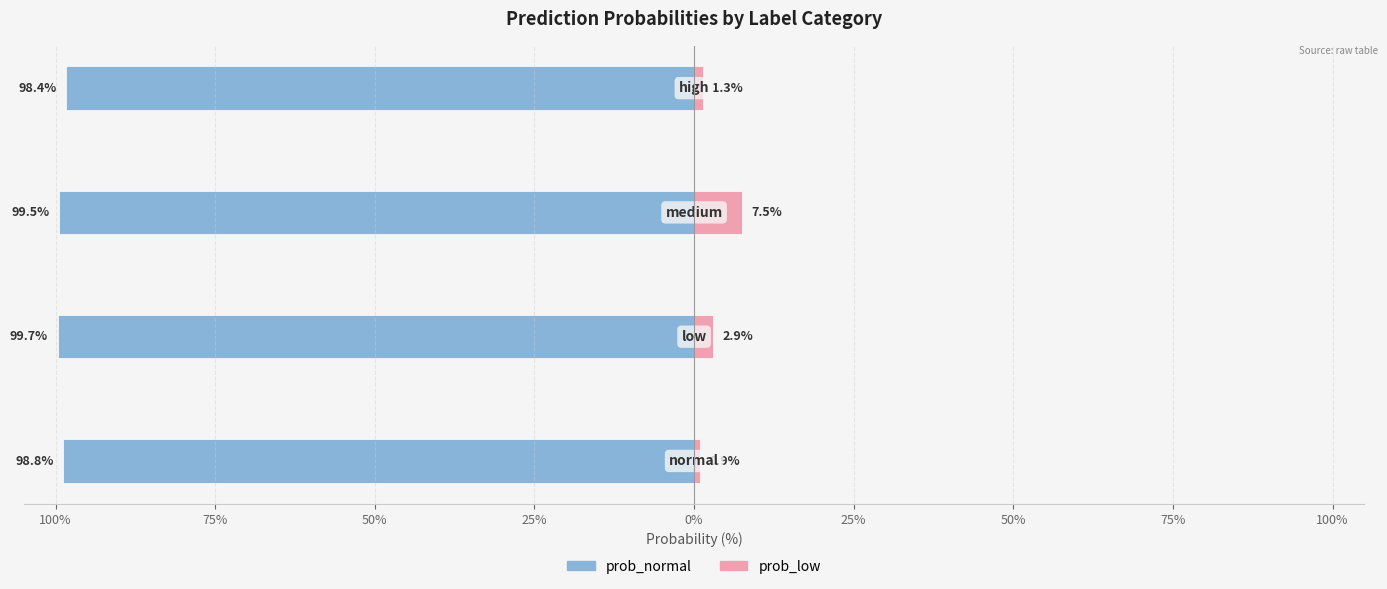

Reading left to right, what are all the values shown in this chart?

prob_normal: -98.8	-99.7	-99.5	-98.4
prob_low: 0.9	2.9	7.5	1.3